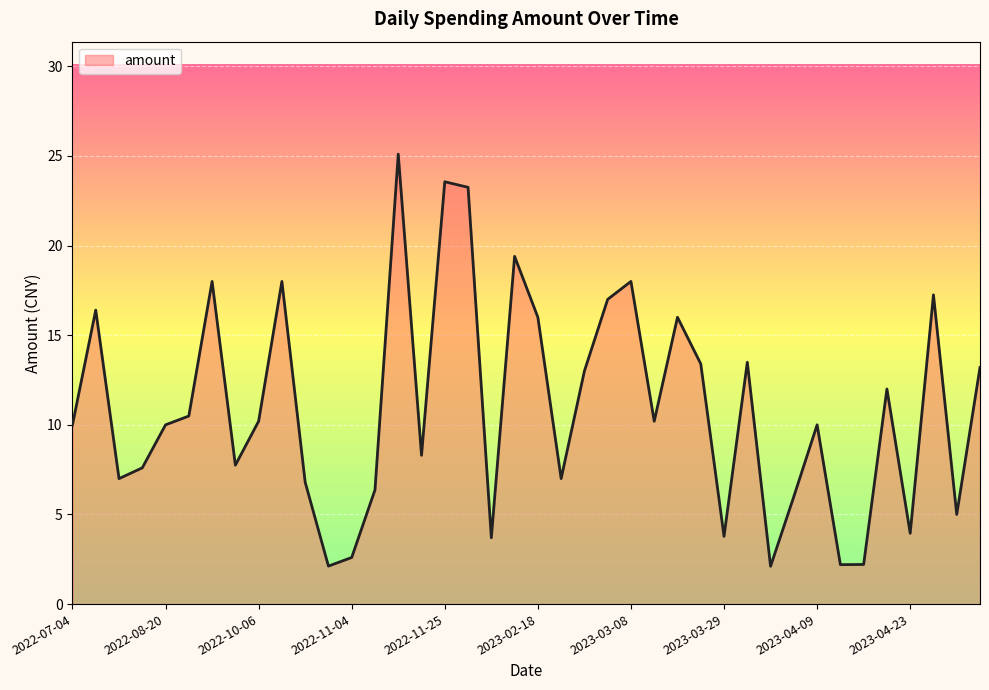

What is the minimum value shown in the chart?

2.1